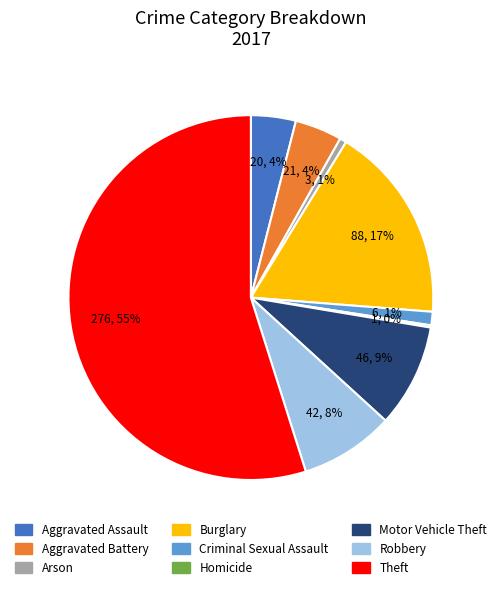

Is there any slice that represents more than half of the pie?

Yes